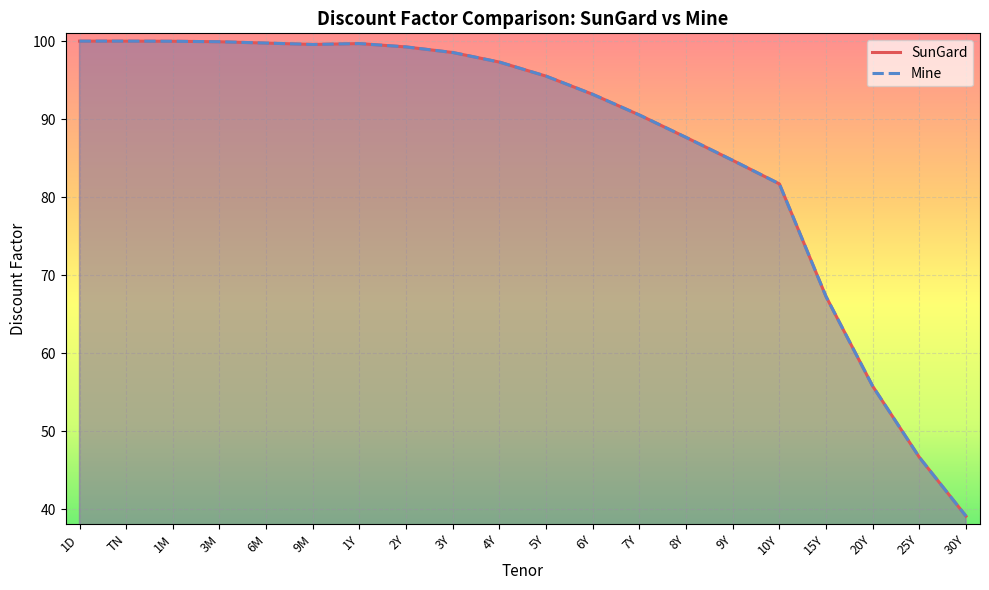

List the series in order of their overall mean, highest first.

SunGard, Mine